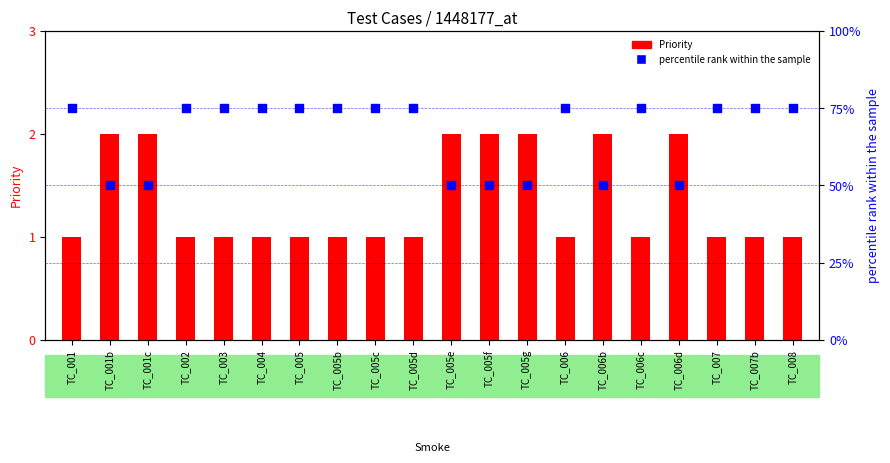

Which series has the largest total across all categories?

percentile rank within the sample